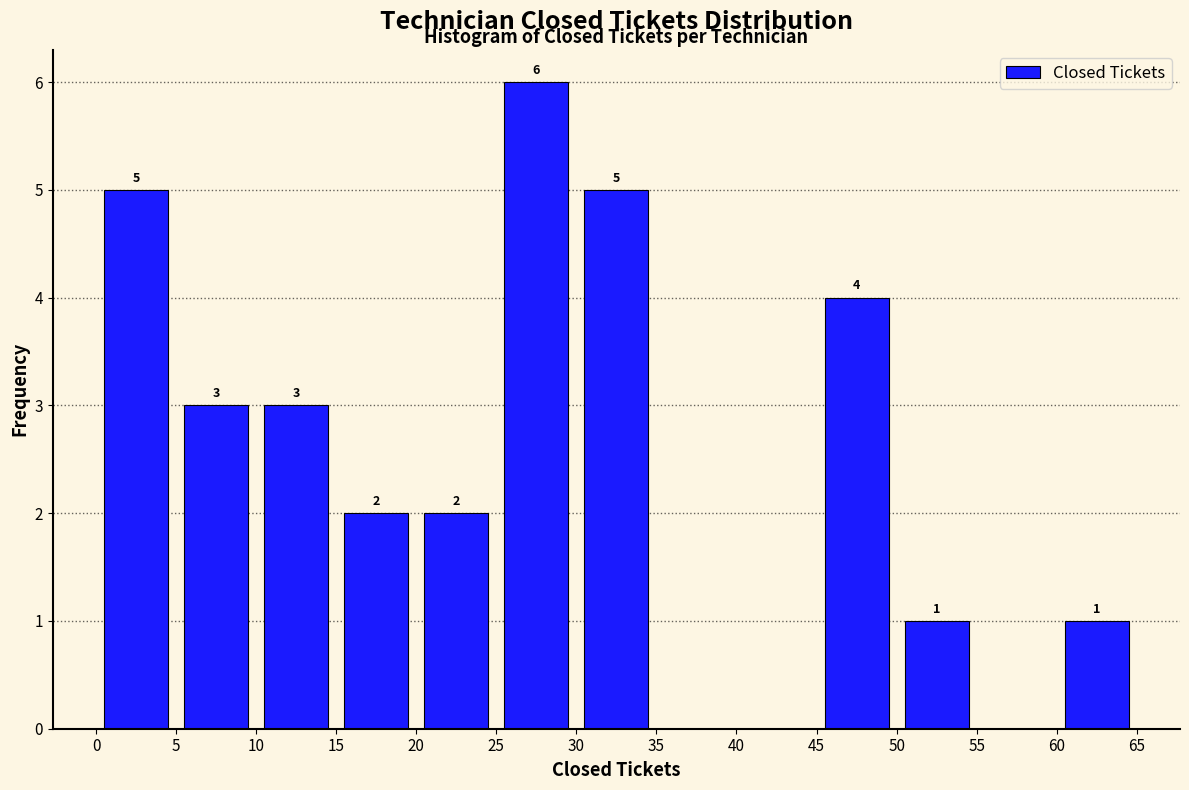

Over which range of the x-axis is the bar tallest?

25 to 30